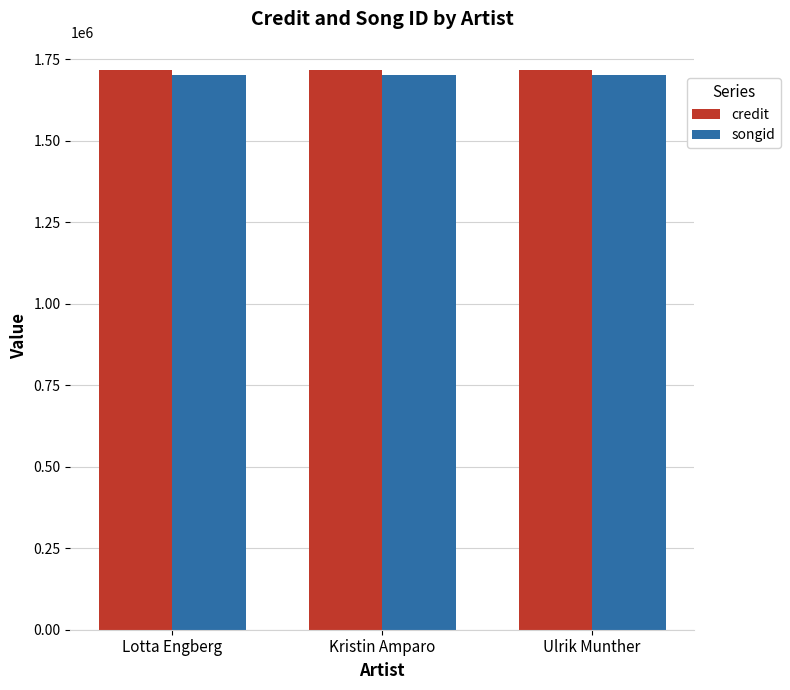

What value does the songid series have at Kristin Amparo?

1701242